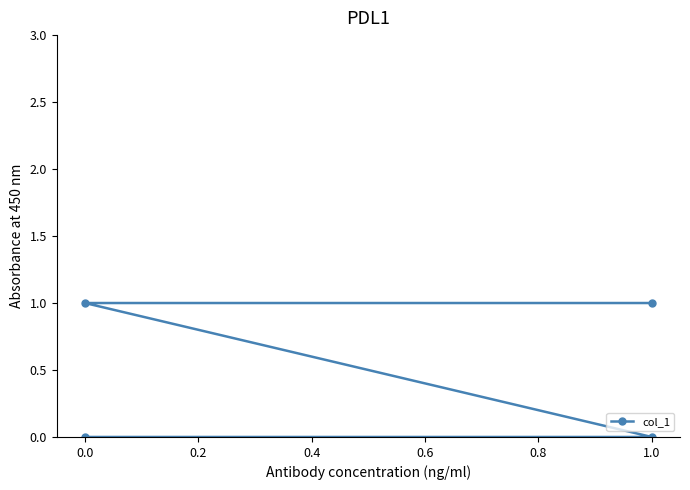

True or false: the data has more than 0 interior local peaks.

False